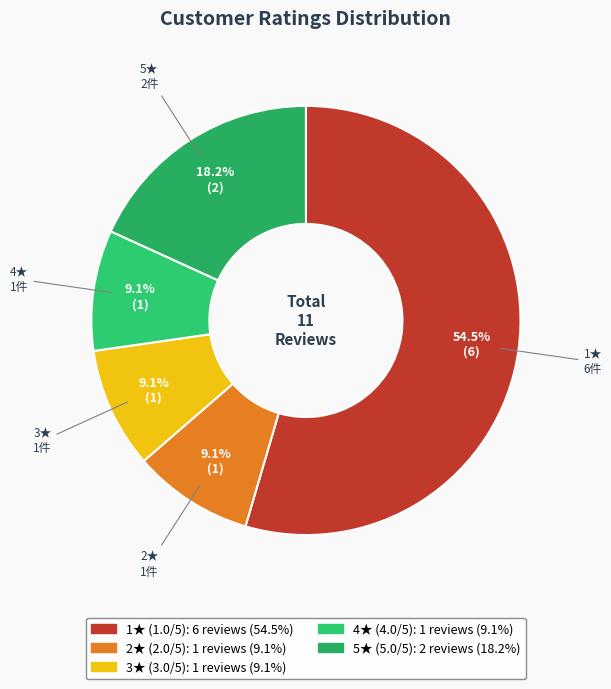

To the nearest percent, what is the difference between the largest and smallest slice percentages?

45%